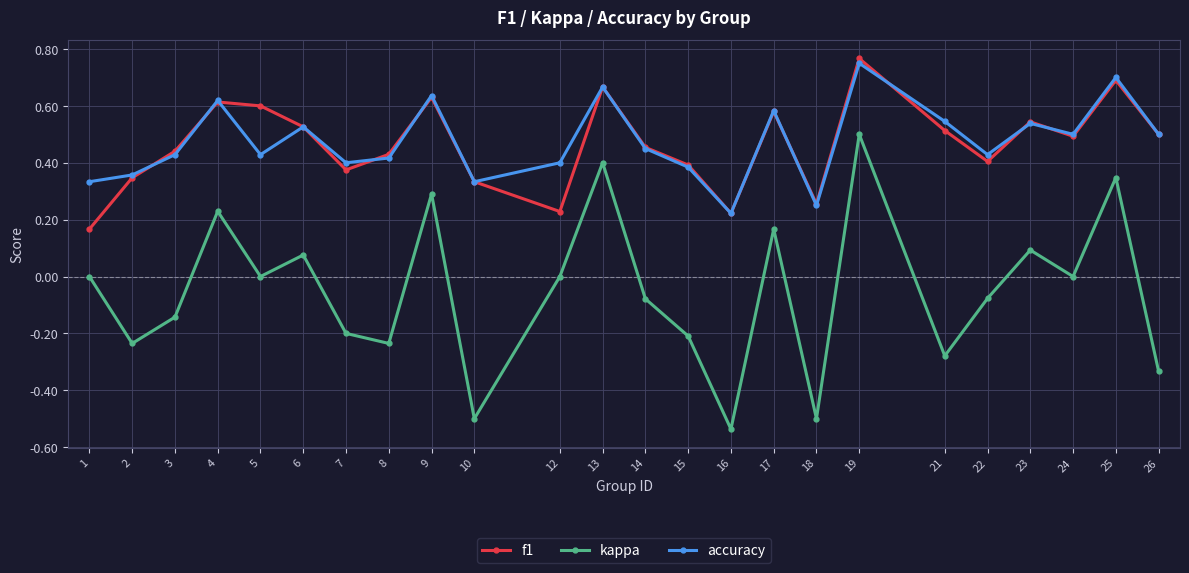

How many f1 values are between 0 and 1?

24